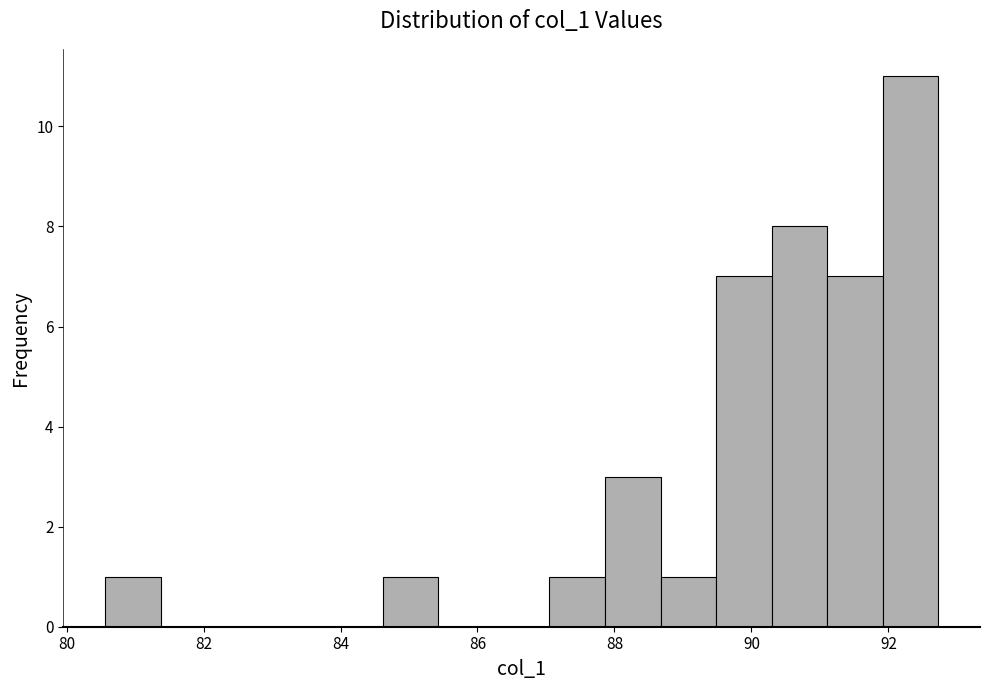

How tall is the bar that spans 87.8 to 88.6 on the x-axis? Neither the bar edges nor the heights are printed on the chart, so give them approximately, as read against the axes.

3